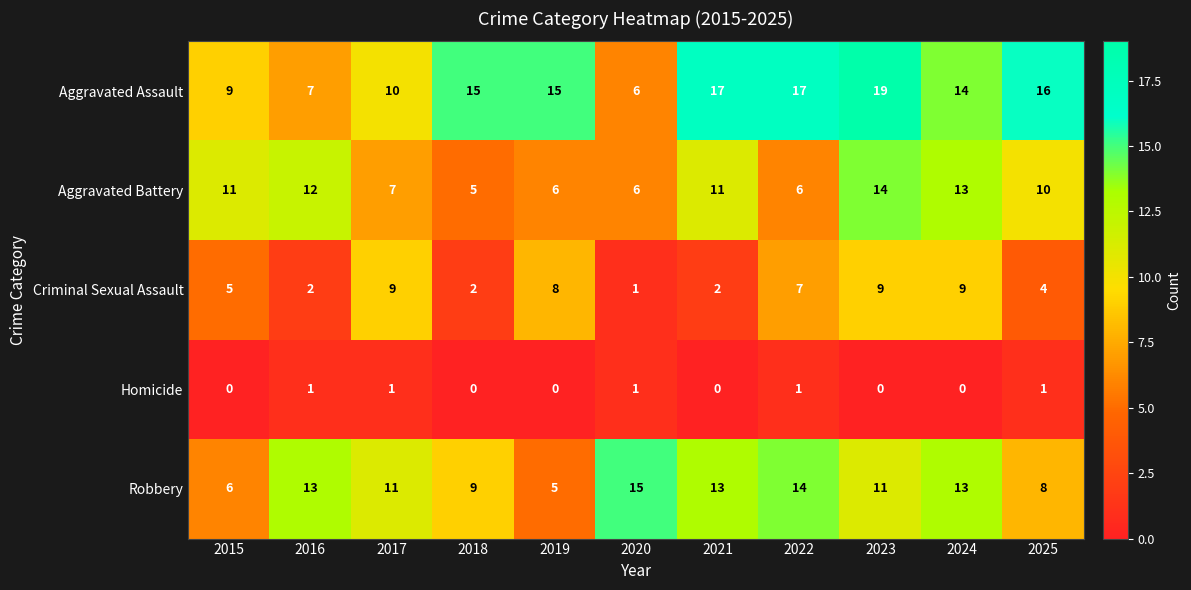

What is the maximum value for Robbery?

15